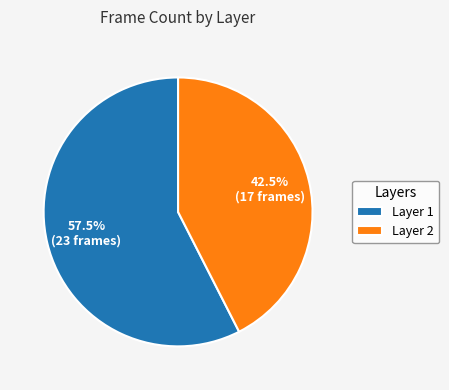

Does any single category account for the majority?

Yes